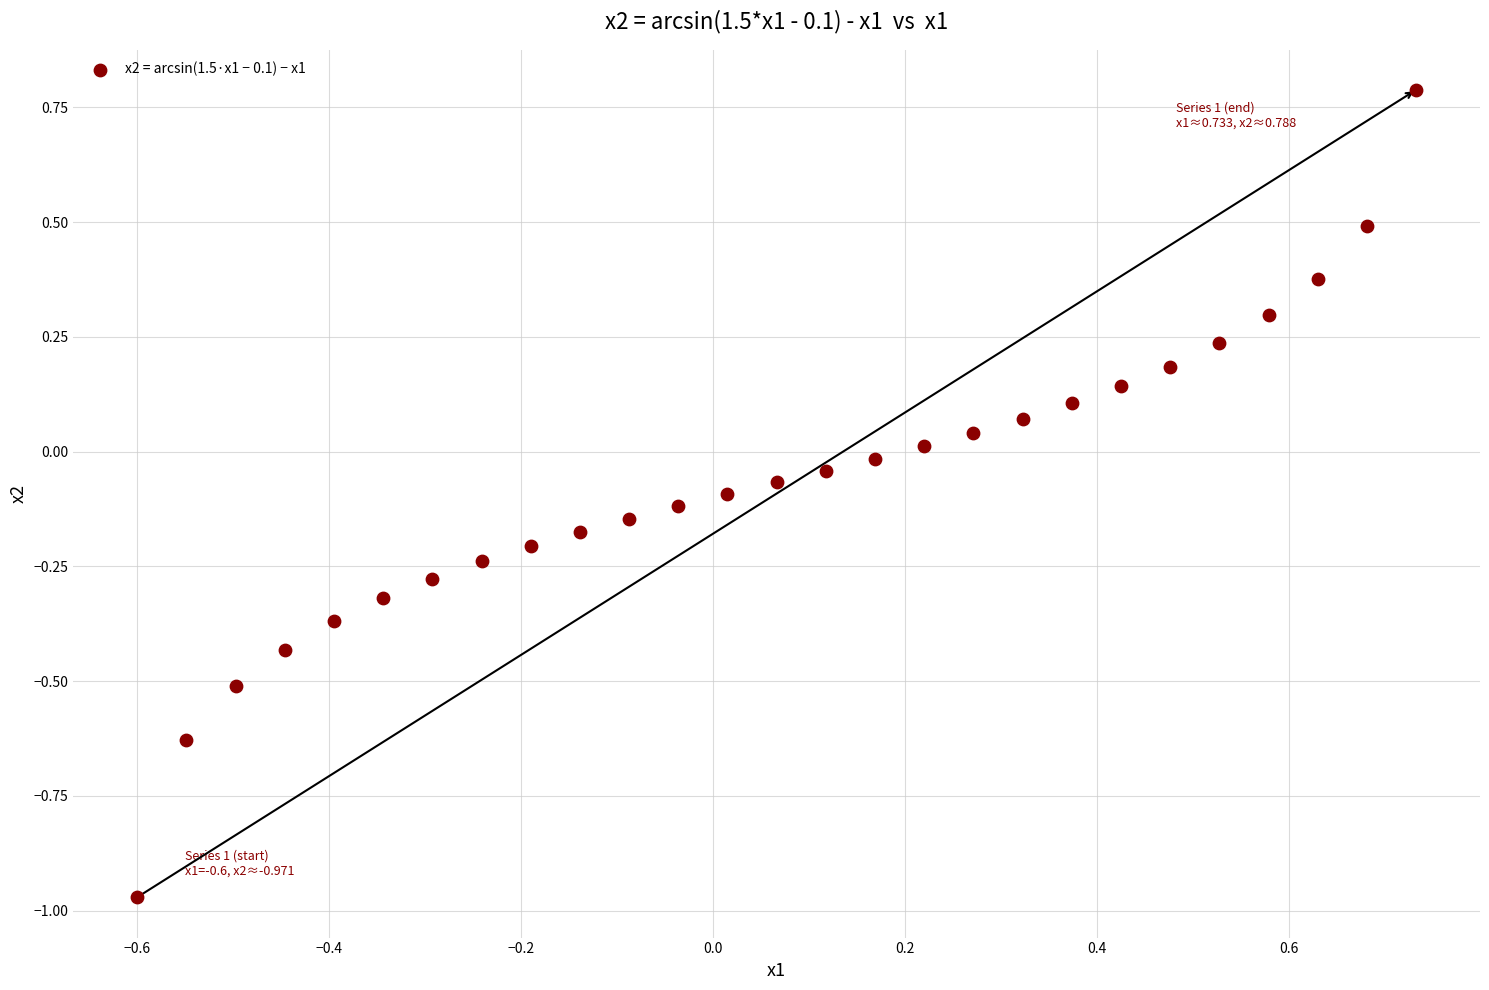

What is the range of X values (max minus min)?

1.3